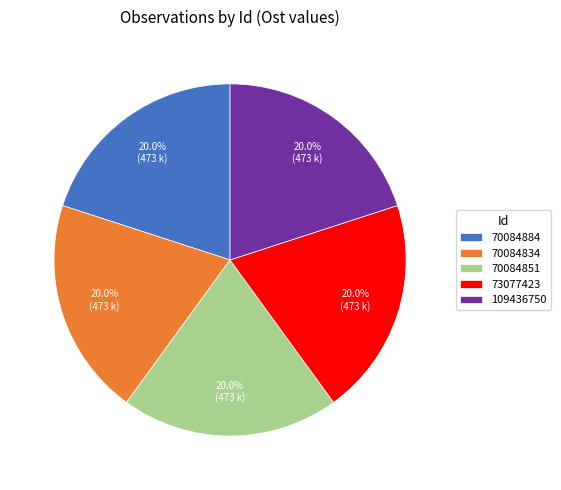

Combined, what portion of the pie is 70084834 and 73077423?

40.0%